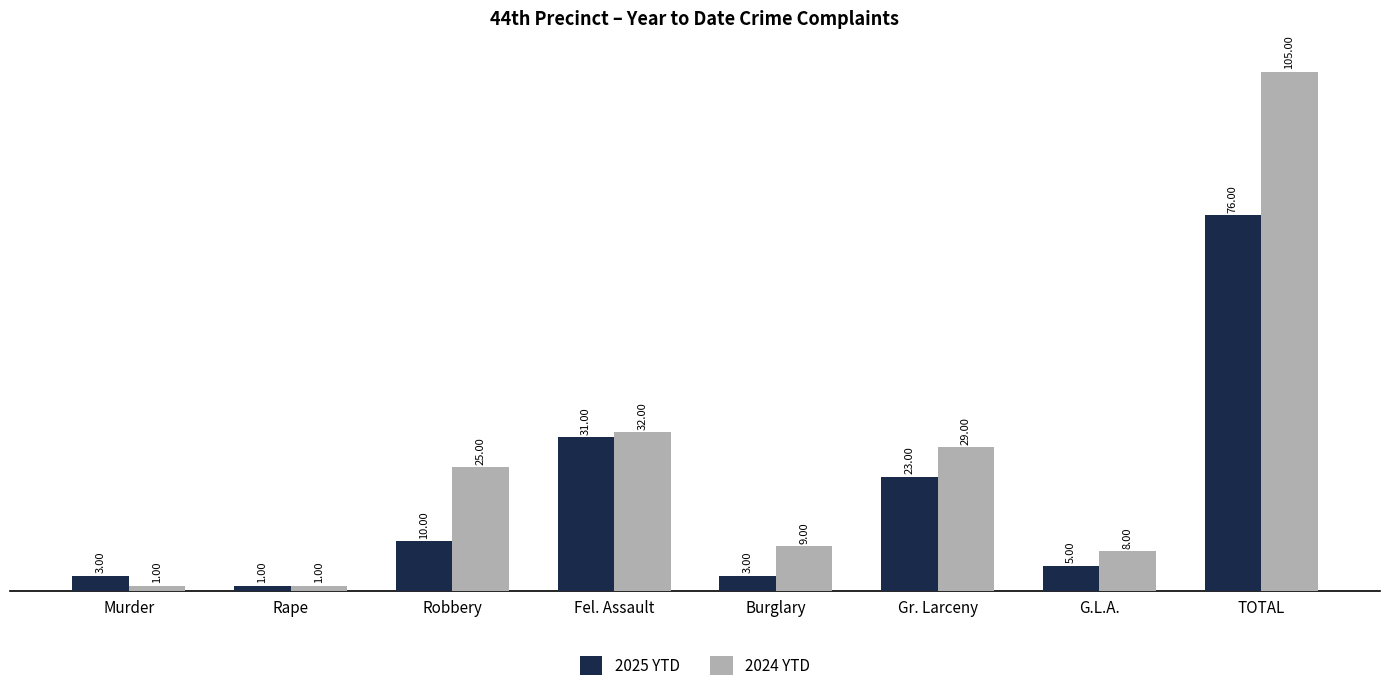

What is the label of the 1st bar from the left?

Murder